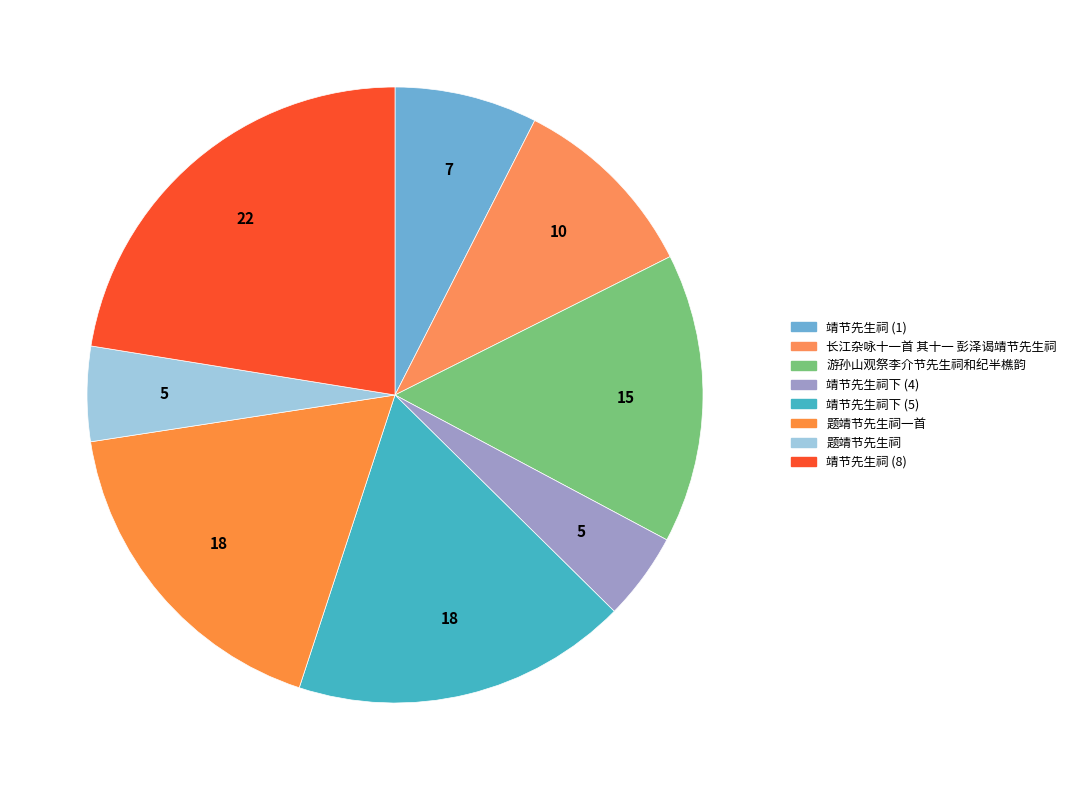

How many segments does this pie chart have?

8